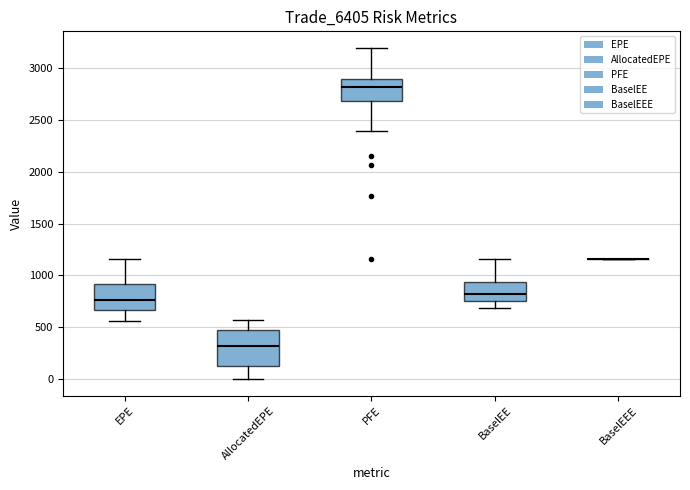

Comparing the boxes themselves (not the whiskers), which one is the tallest?

AllocatedEPE